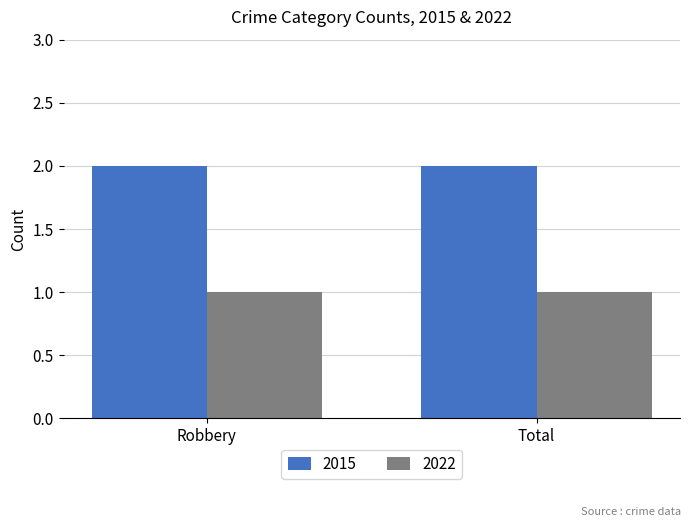

Reading left to right, what are all the values shown in this chart?

2015: 2	2
2022: 1	1